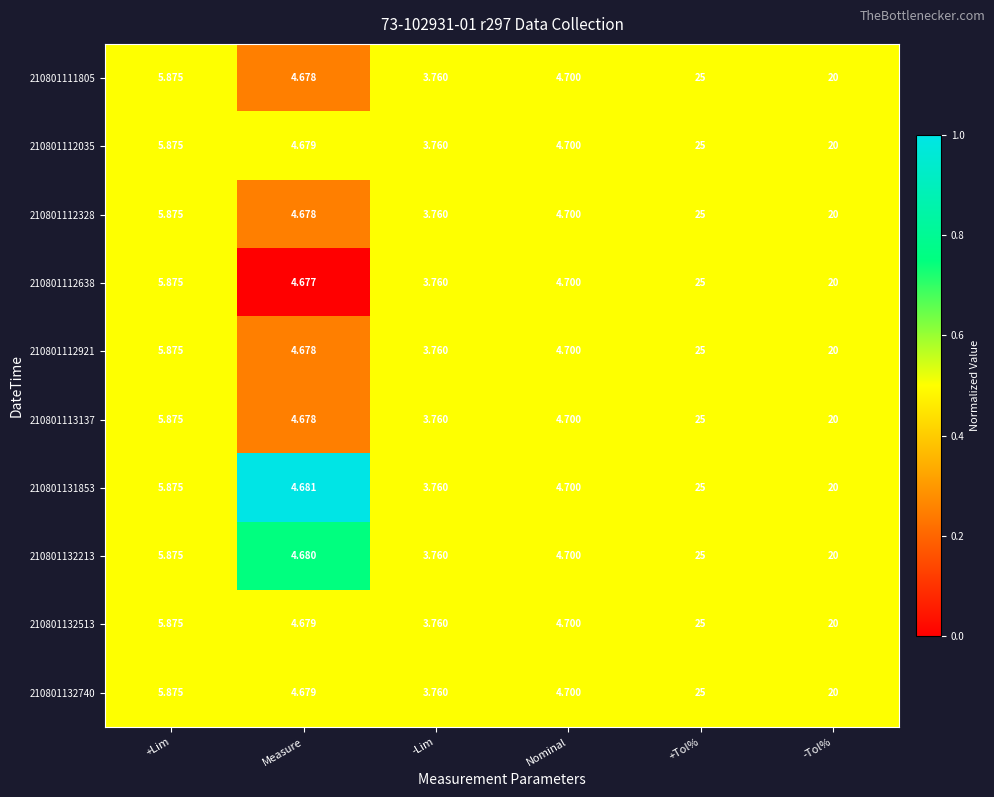

At which category is the sum across all series the highest?

+Tol%